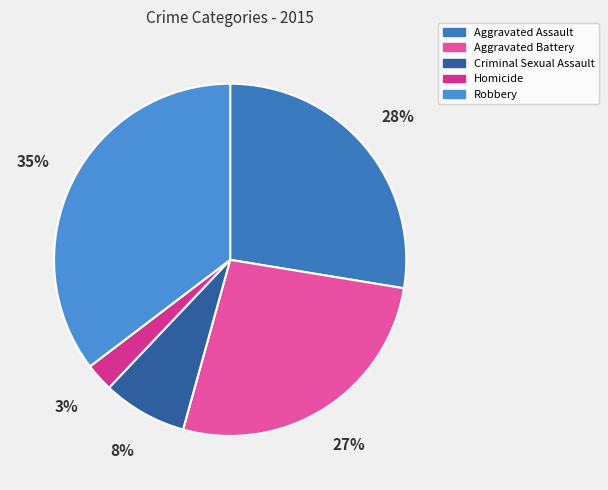

Which slice is the smallest?

Homicide